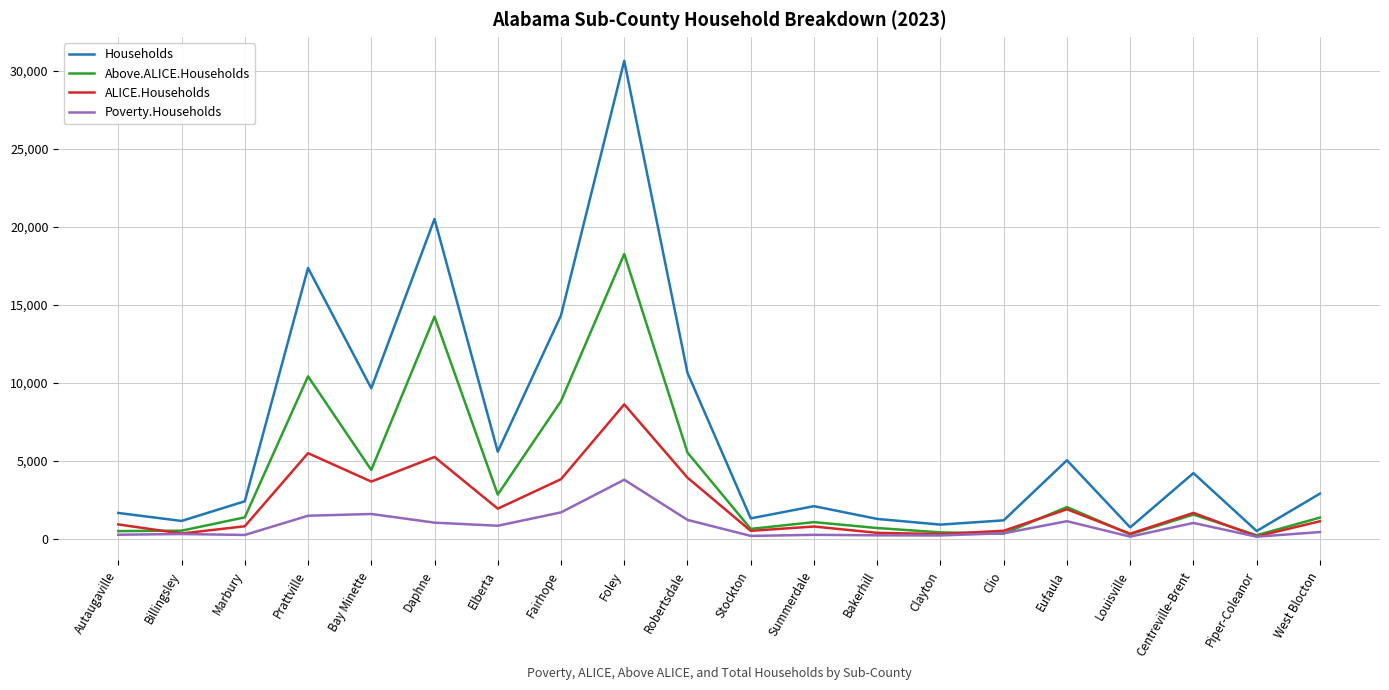

What is the difference between the maximum and minimum values in the Households series?

30138